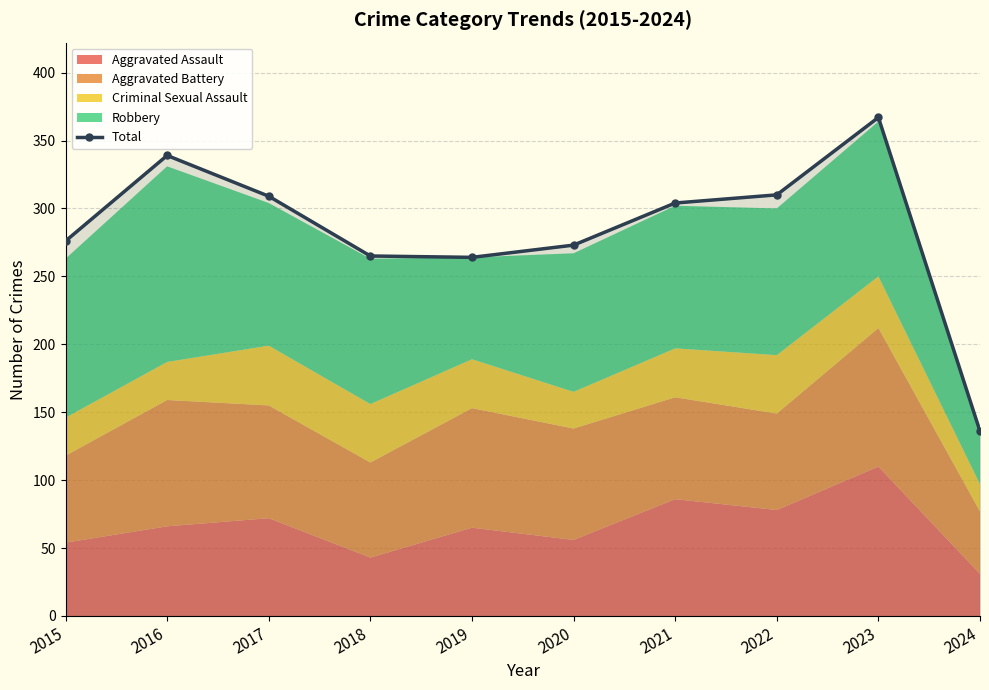

Reading left to right, what are all the values shown in this chart?

276	339	309	265	264	273	304	310	367	136